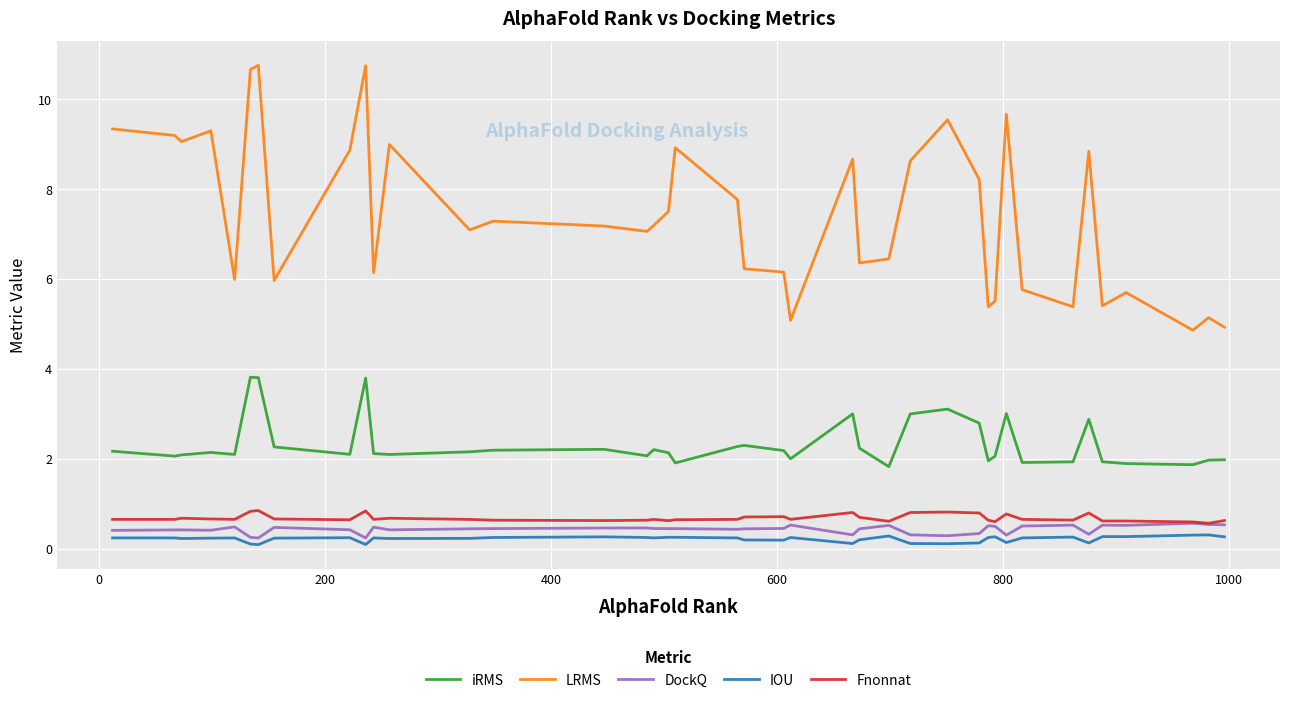

True or false: IOU has more than 1 points higher than both neighbors.

True